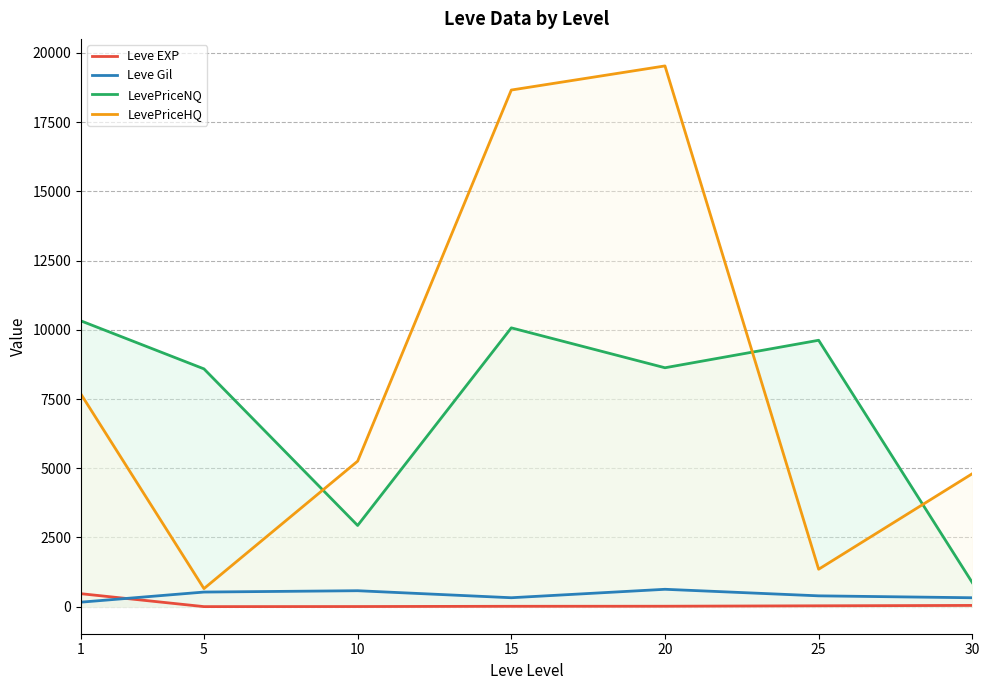

What is the maximum value shown in the chart?

19532.1